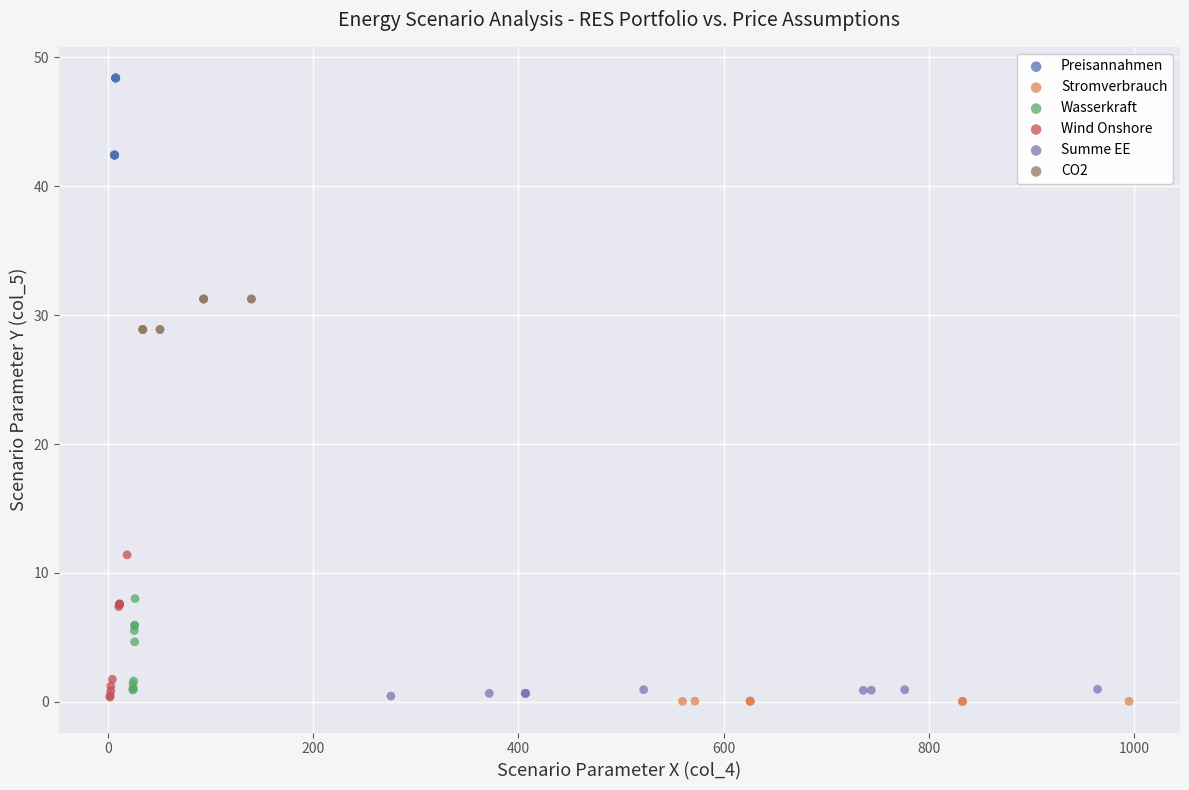

What are all the series names shown in the legend?

Preisannahmen, Stromverbrauch, Wasserkraft, Wind Onshore, Summe EE, CO2